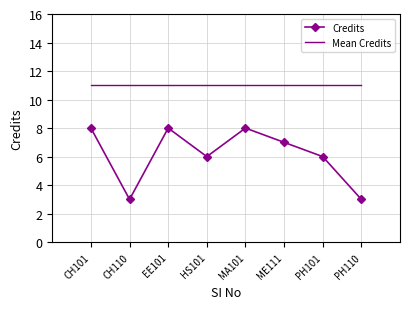

Is the value of Mean Credits at ME111 greater than the value of Credits at EE101?

Yes